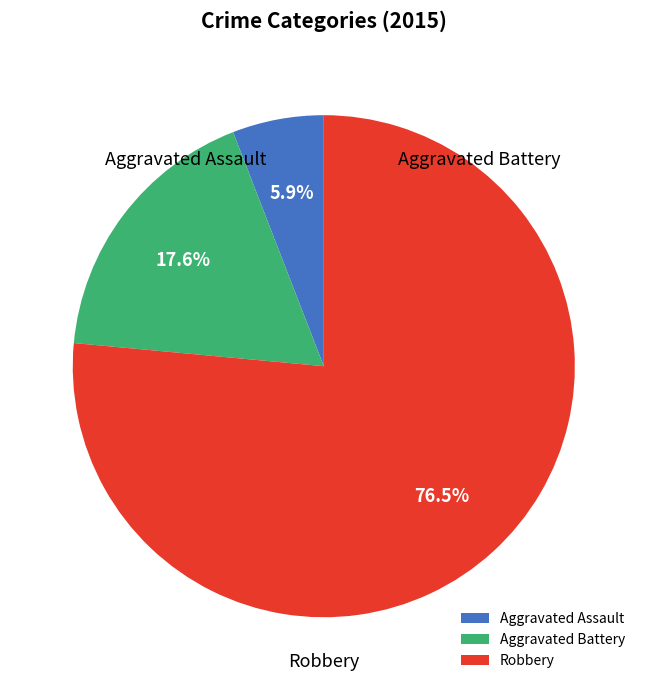

The Robbery slice represents 76% of the pie. True or false?

True